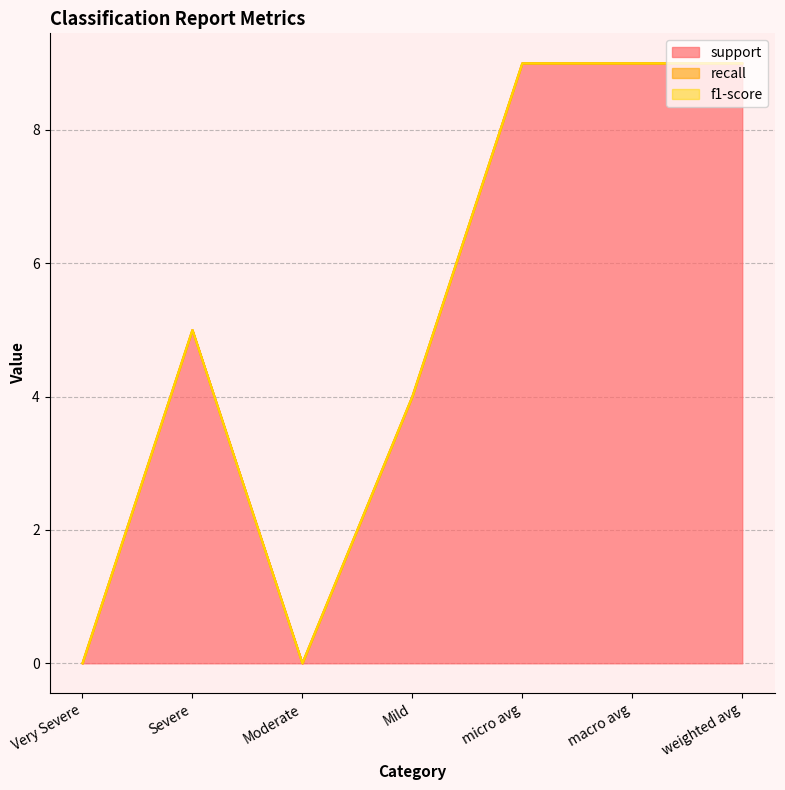

True or false: support and f1-score intersect in this chart.

False